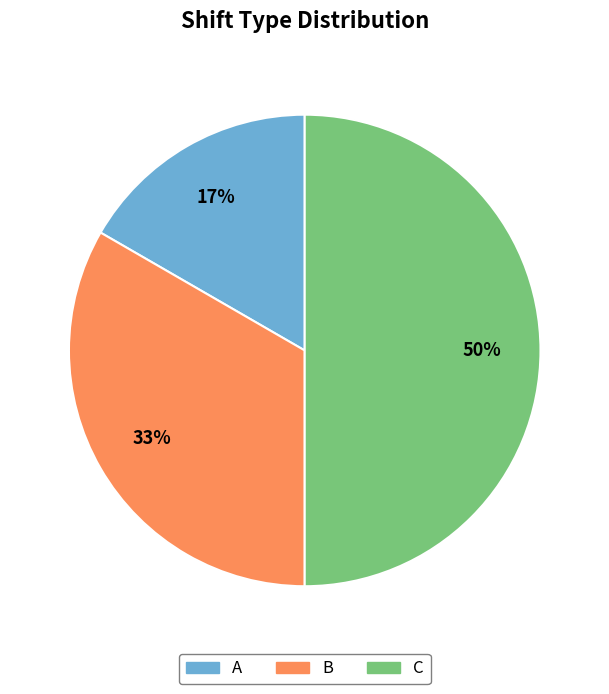

Do A and C together represent more than half of the pie?

Yes